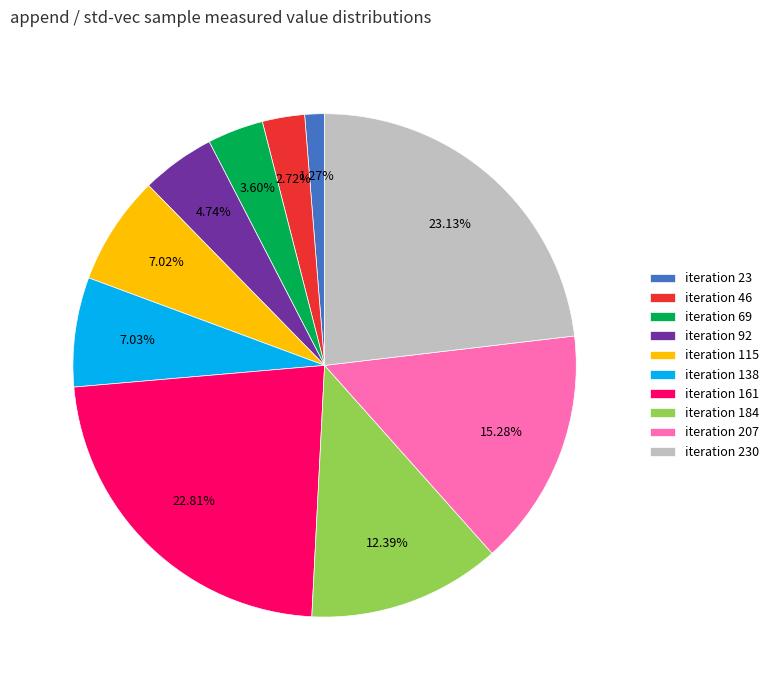

What is the ratio of the value at iteration 138 to the value at iteration 230?

0.3